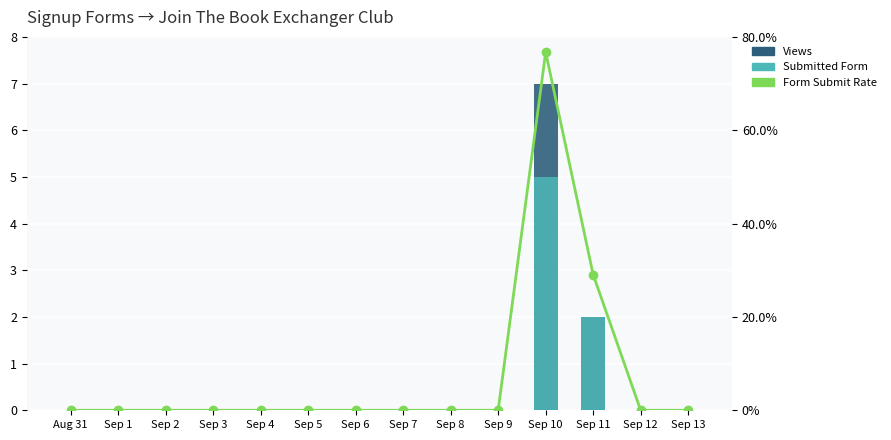

At which category is the sum across all series the highest?

Sep 10